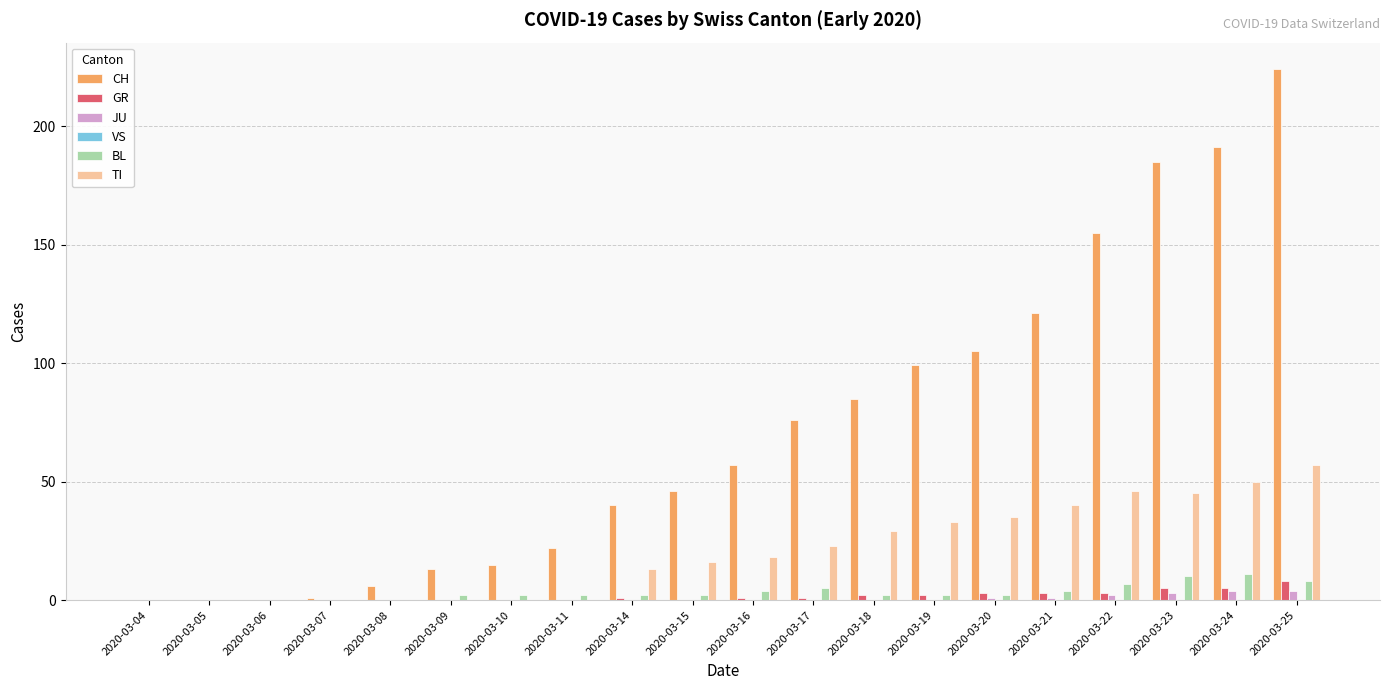

What is the spread (max minus min) of values at 2020-03-11?

22